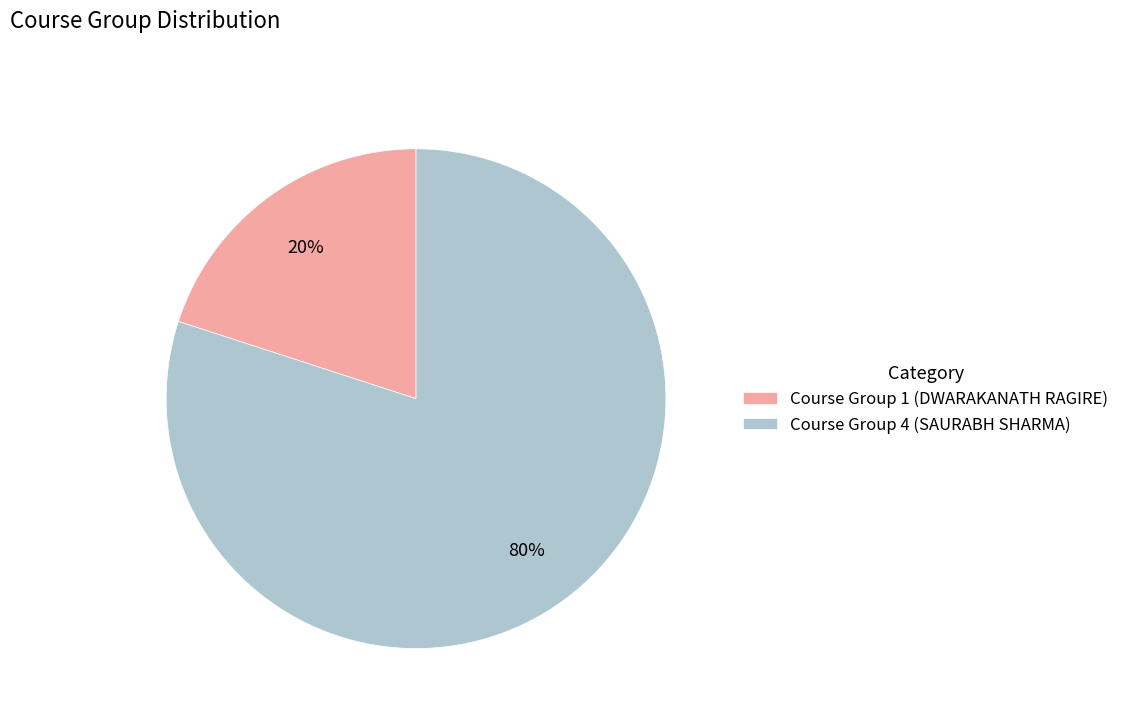

Does any single category account for the majority?

Yes